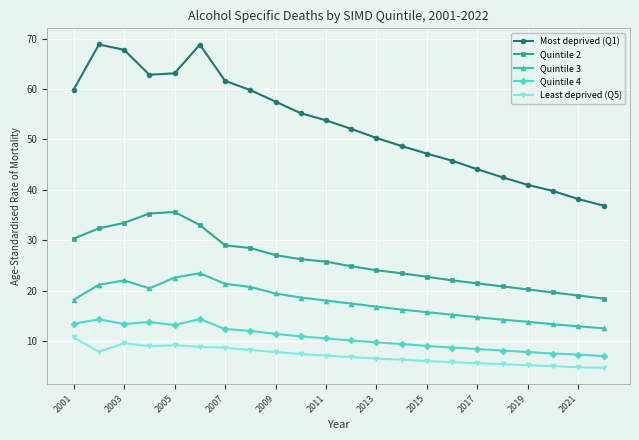

What is the lowest value of the Quintile 4 series?

7.1